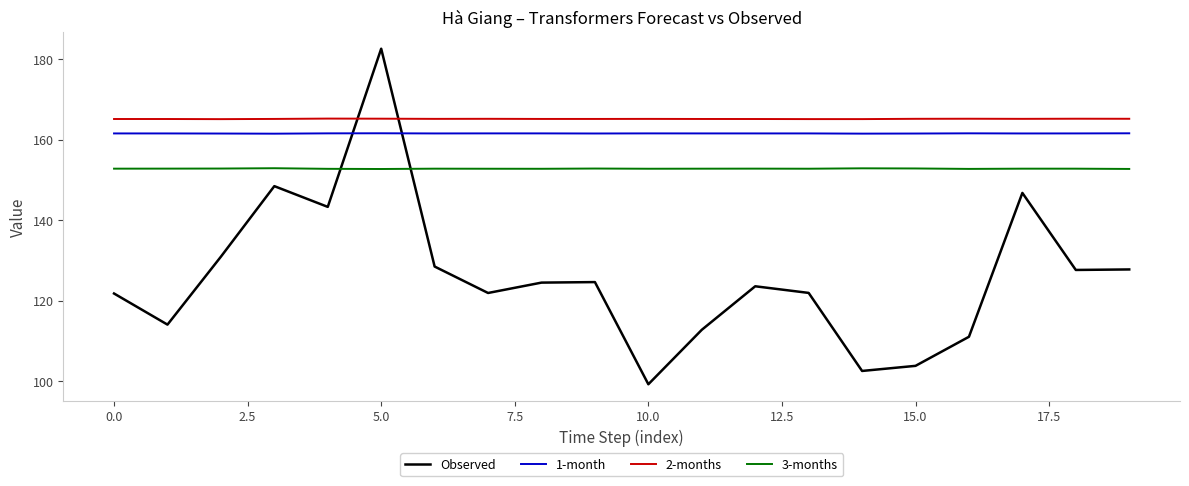

True or false: 1-month and 2-months intersect in this chart.

False